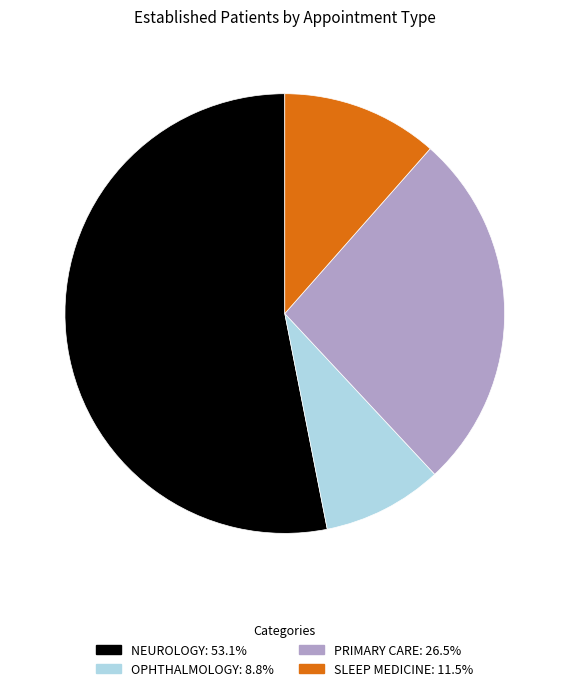

Approximately how many times larger is the value at NEUROLOGY: 53.1% compared to PRIMARY CARE: 26.5%?

2.0